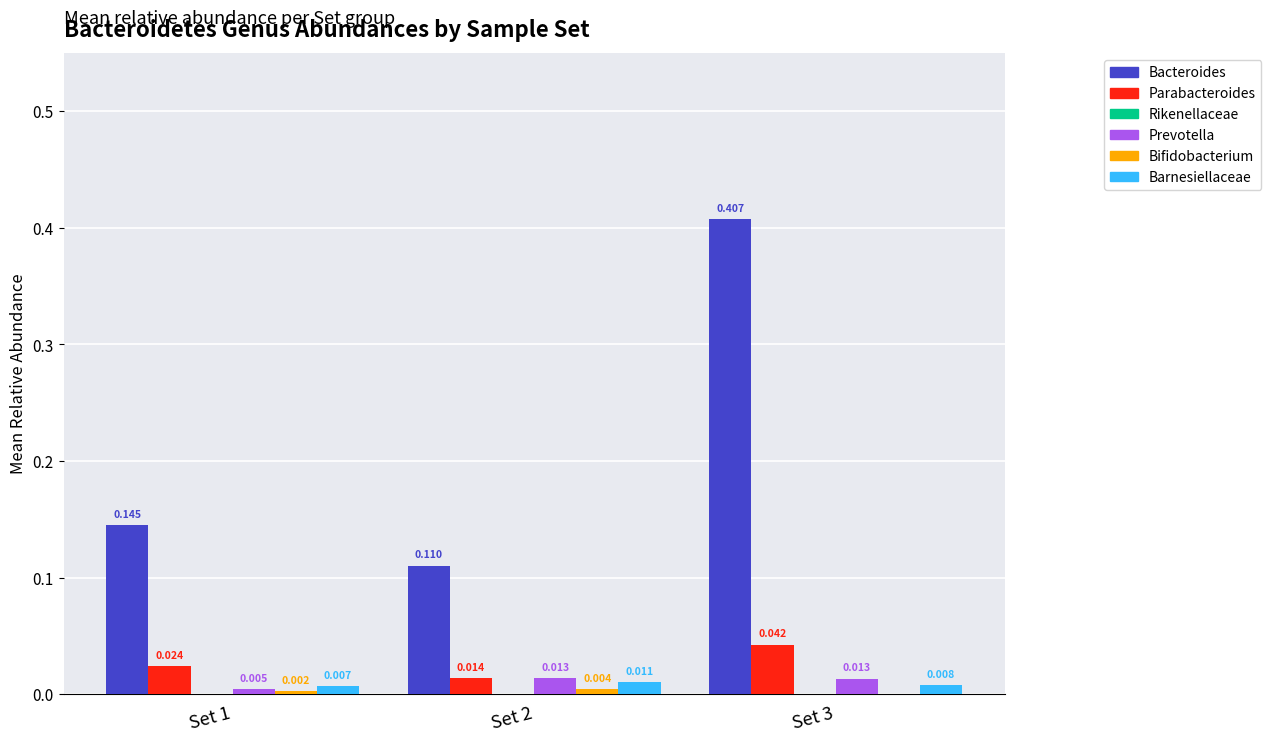

Between Set 2 and Set 3, which series saw the biggest shift?

Bacteroides